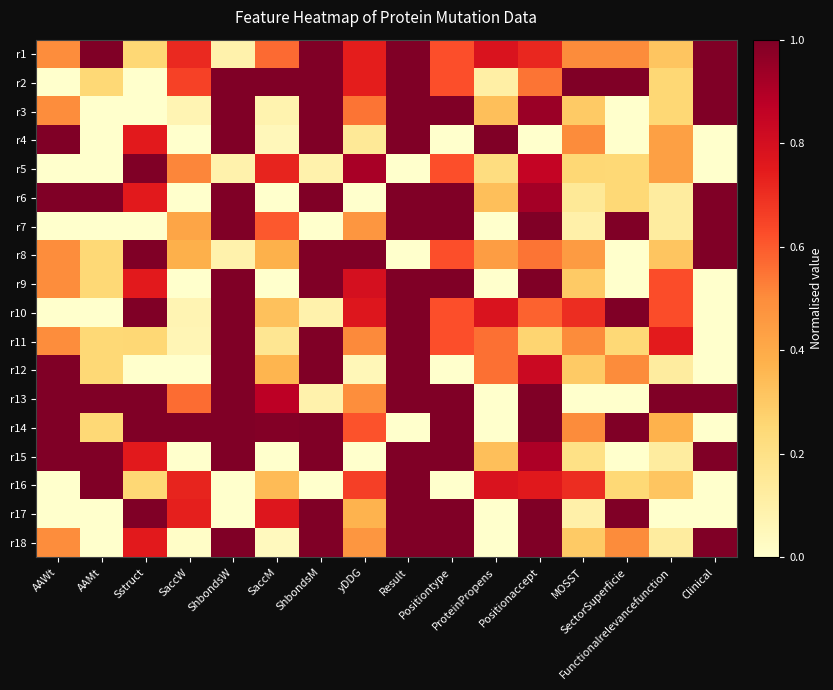

At which category is the sum across all series the highest?

Result